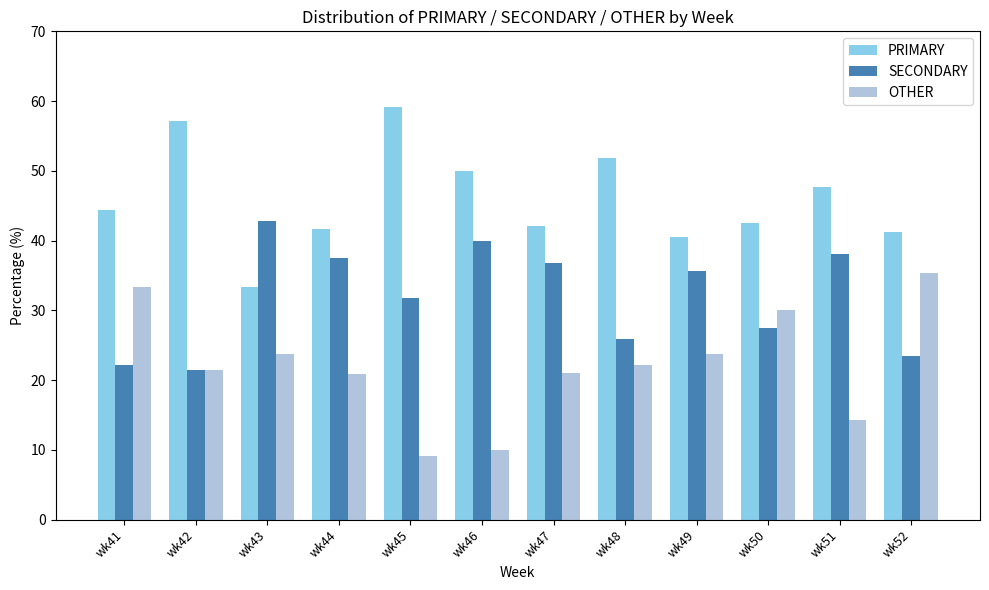

What is the spread (max minus min) of values at wk50?

15.0